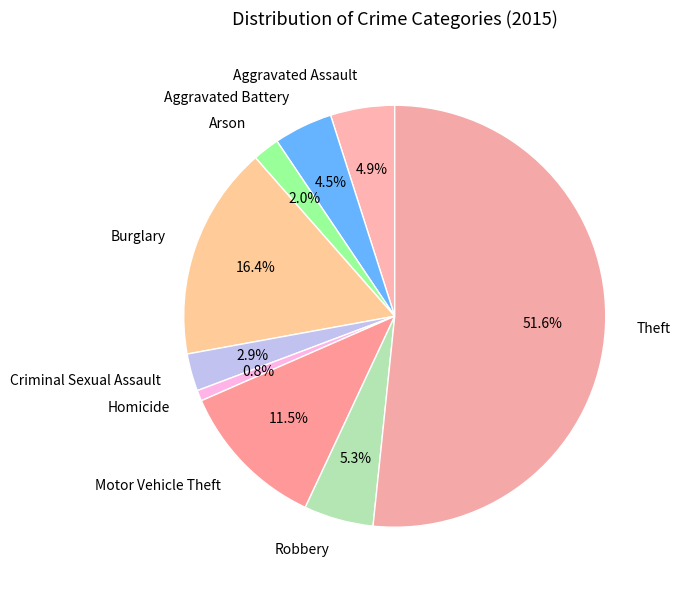

Which slice is the smallest?

Homicide